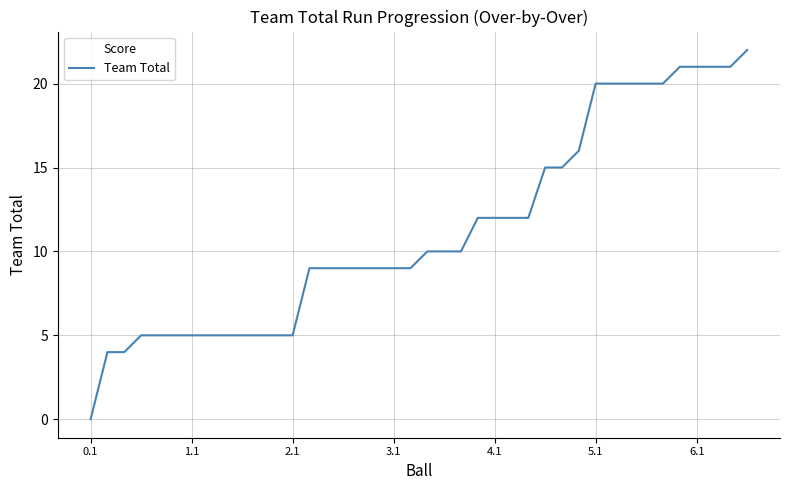

Reading left to right, what are all the values shown in this chart?

0	4	4	5	5	5	5	5	5	5	5	5	5	9	9	9	9	9	9	9	10	10	10	12	12	12	12	15	15	16	20	20	20	20	20	21	21	21	21	22